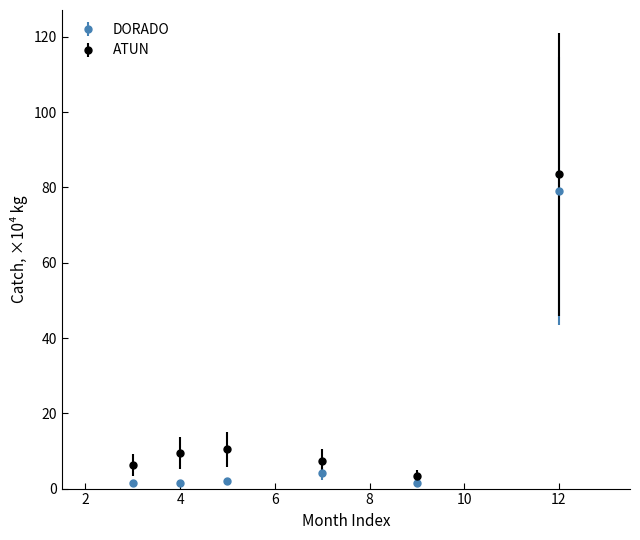

Which series has the largest range (max minus min)?

ATUN